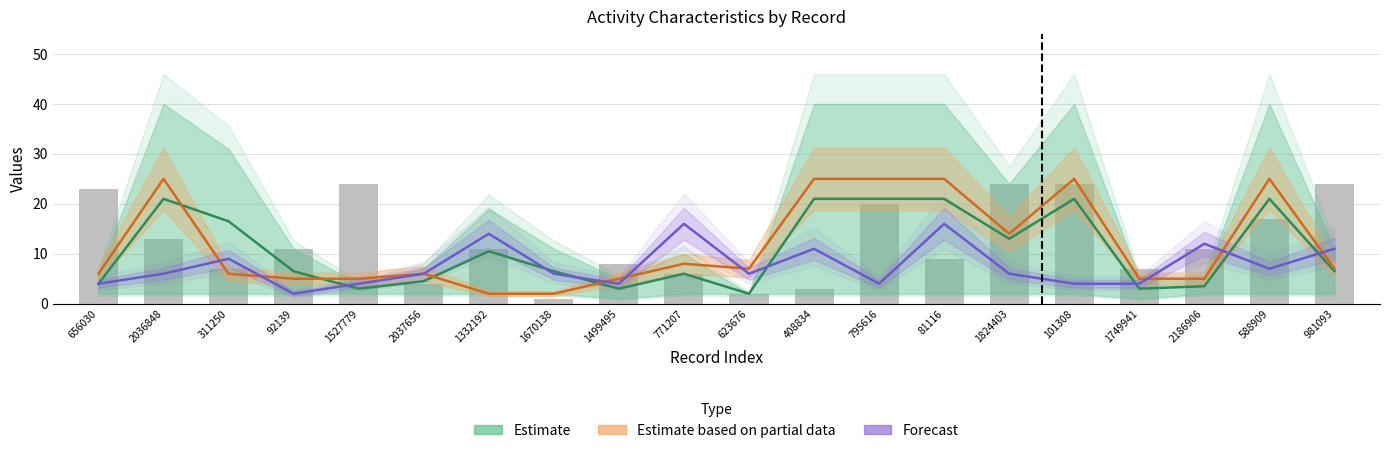

Read the value at 311250.

7